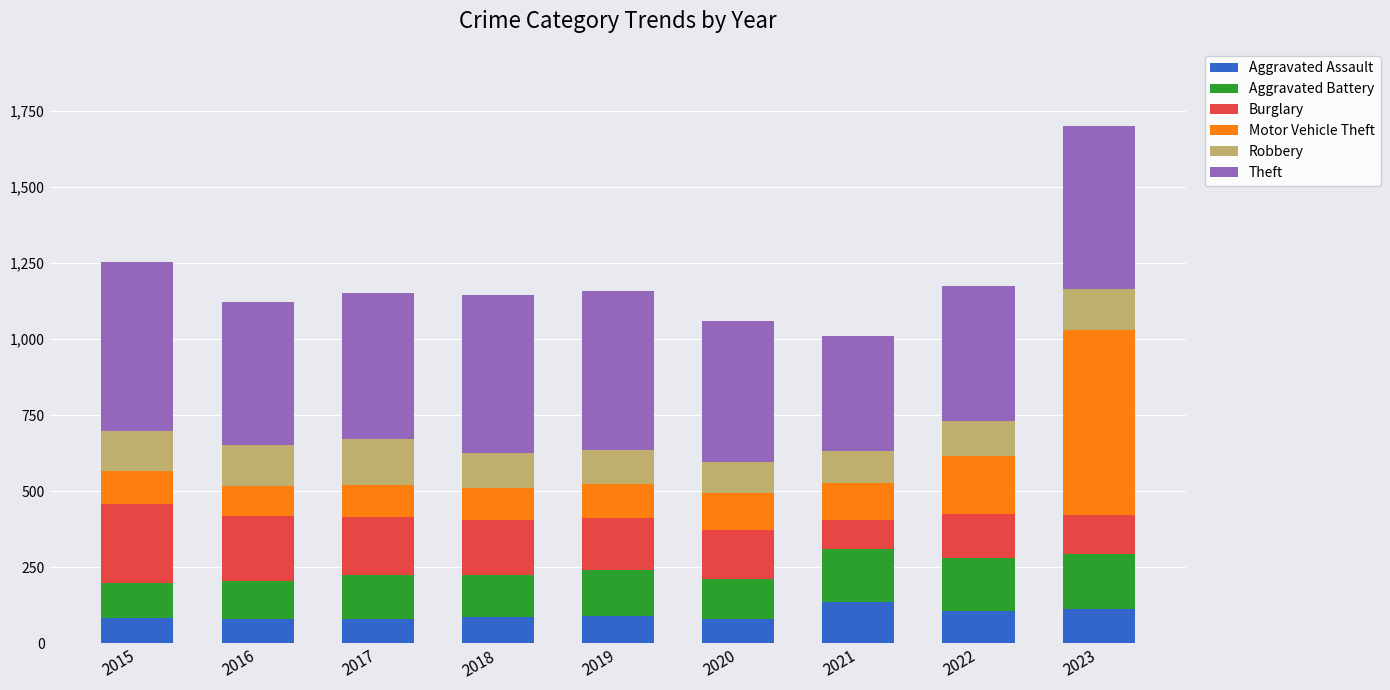

What is the total value across all series at 2016?

1124